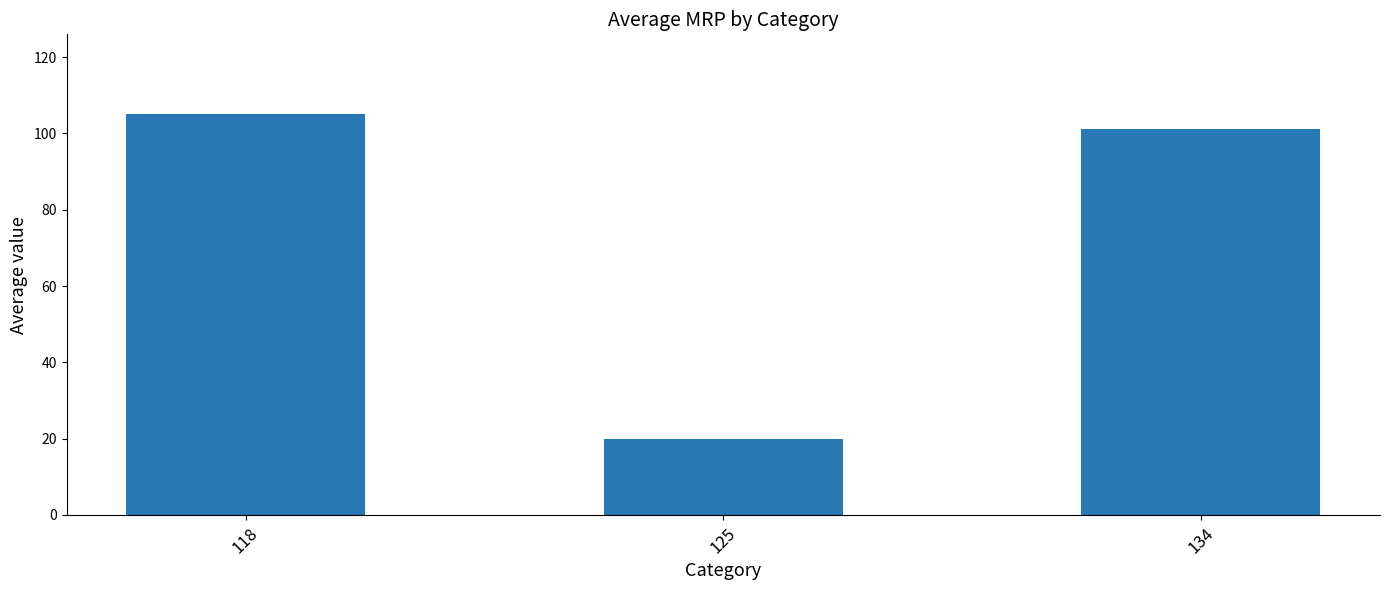

Is it true that the value at 118 is 105.0?

True